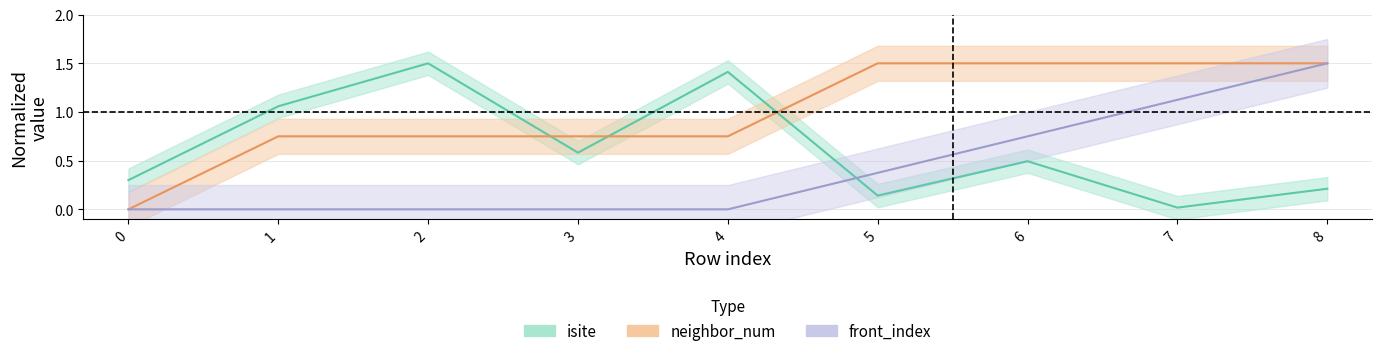

What is the sum of all neighbor_num (Partial) values?

9.0